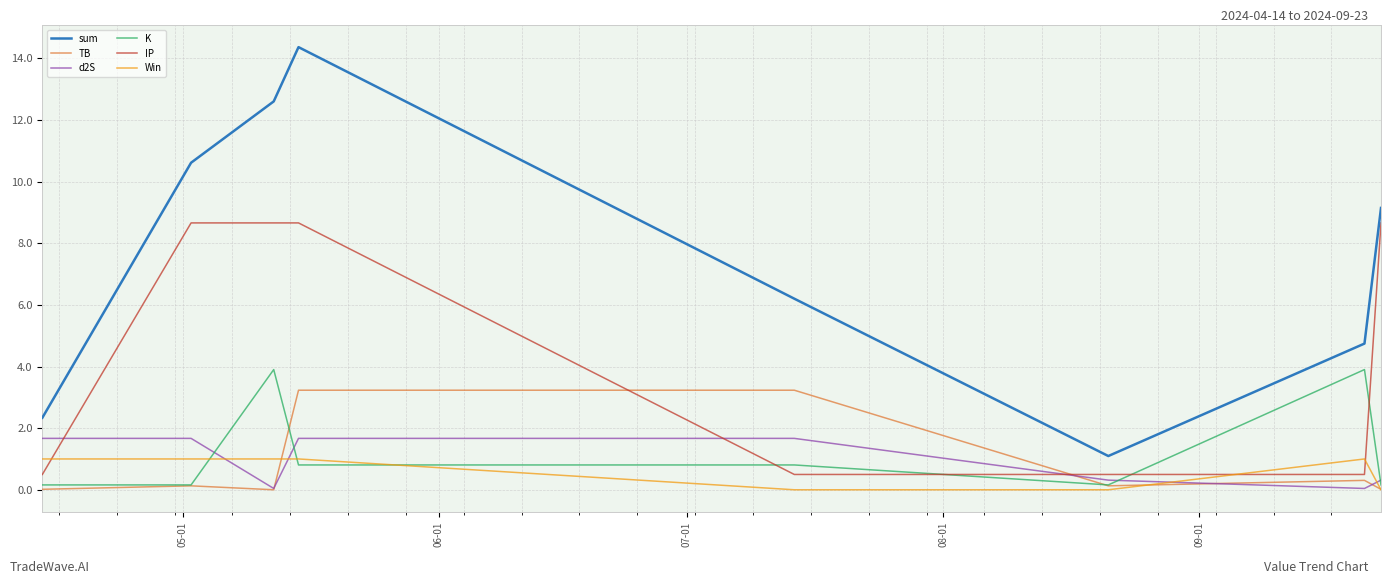

True or false: IP and K cross at least once.

True